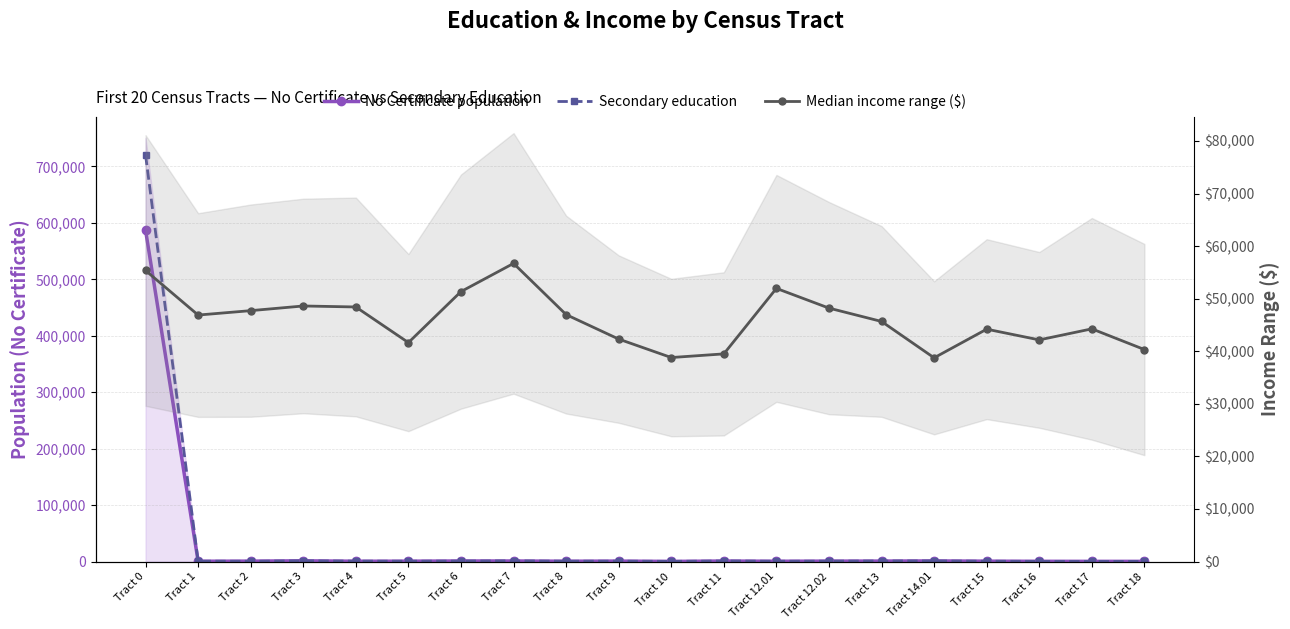

Rank the series by their average value, from lowest to highest.

No Certificate population, Secondary education, Median income range ($)